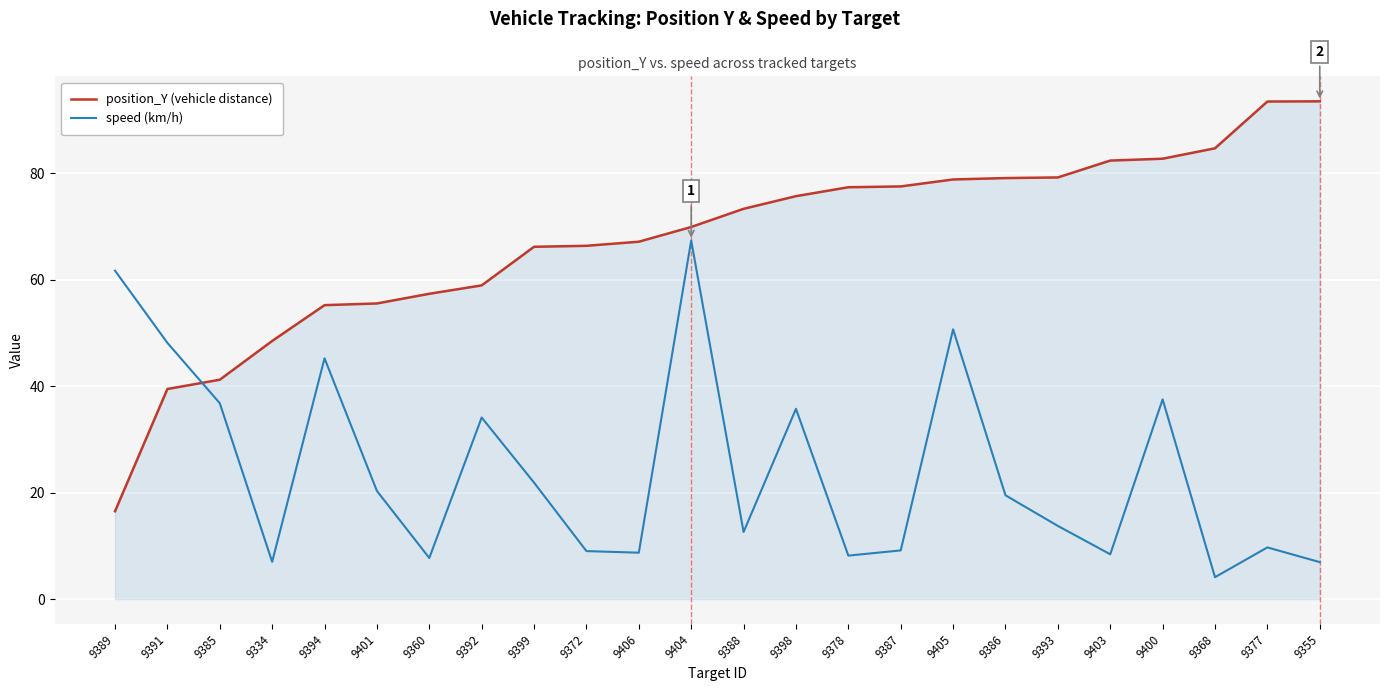

What is the difference between the speed (km/h) values at 9387 and 9372?

0.1